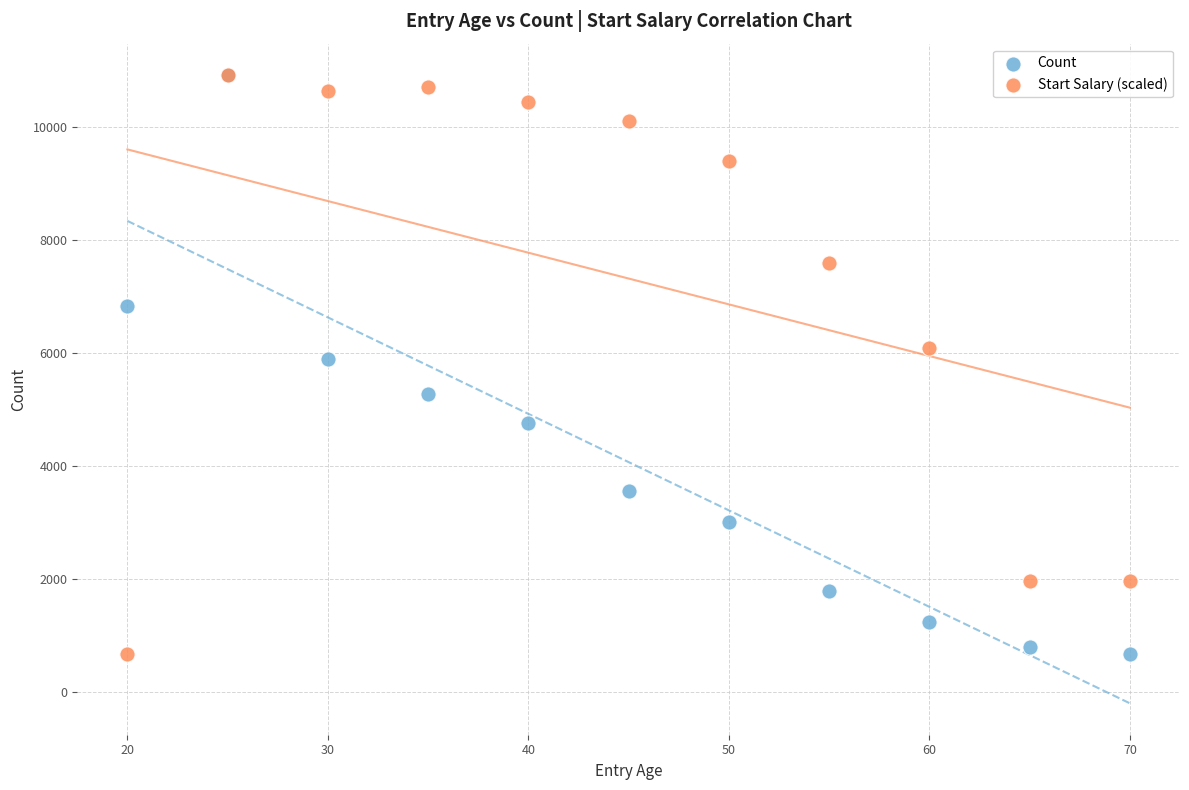

What are all the series names shown in the legend?

Count, Start Salary (scaled)